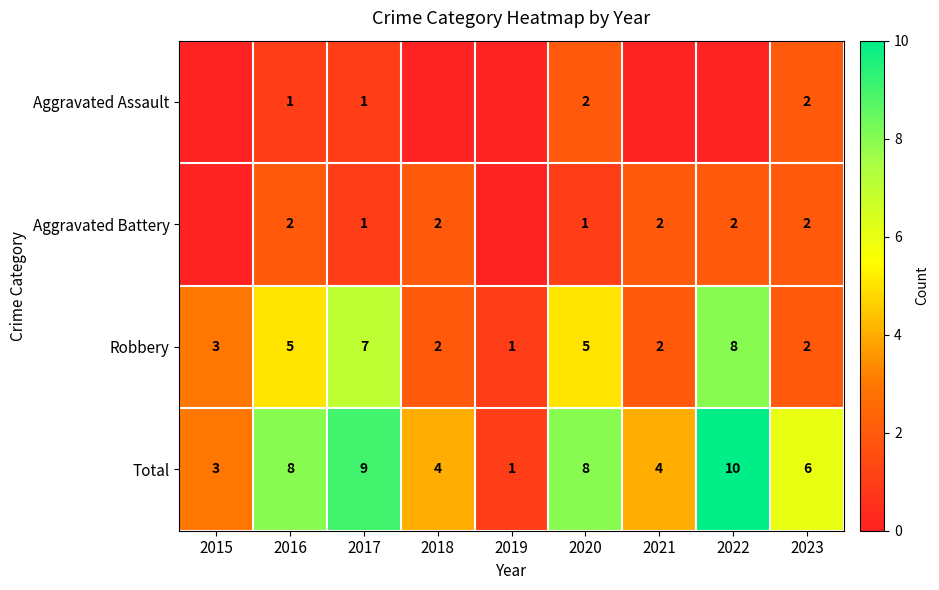

The value of Total at 2023 is 4. True or false?

False